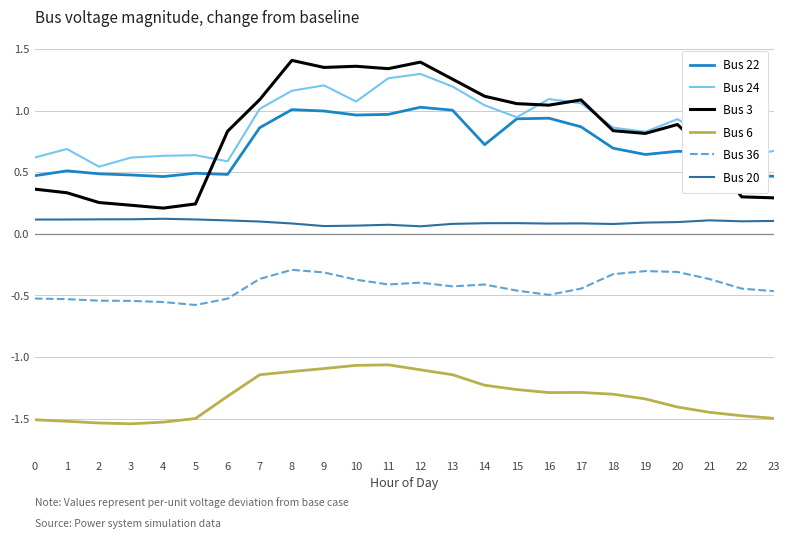

Which series has the largest range (max minus min)?

Bus 3